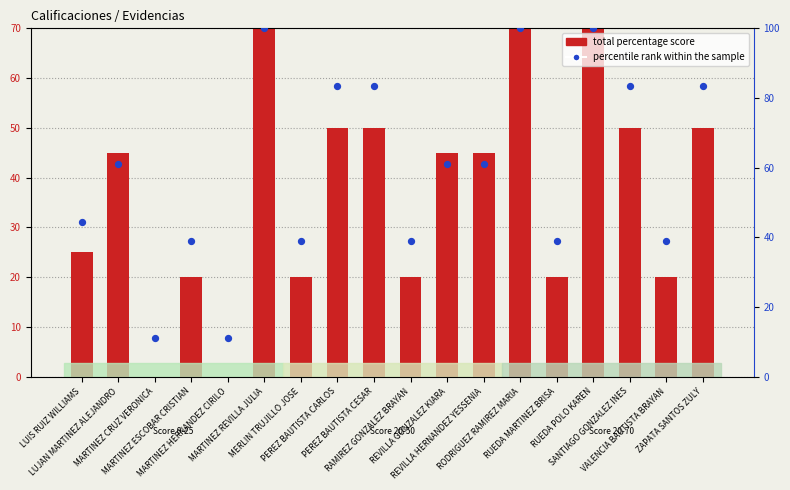

Which series reaches the maximum Y coordinate?

percentile rank within the sample